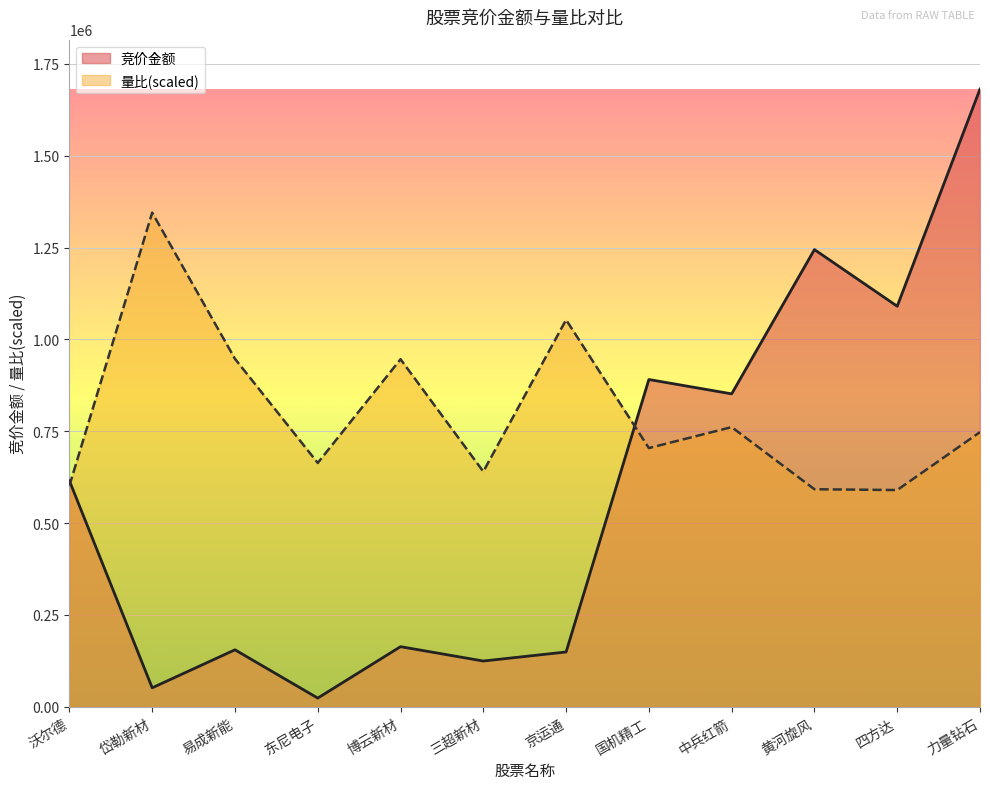

Which series ends up on top after the final intersection of 量比 and 竞价金额?

竞价金额